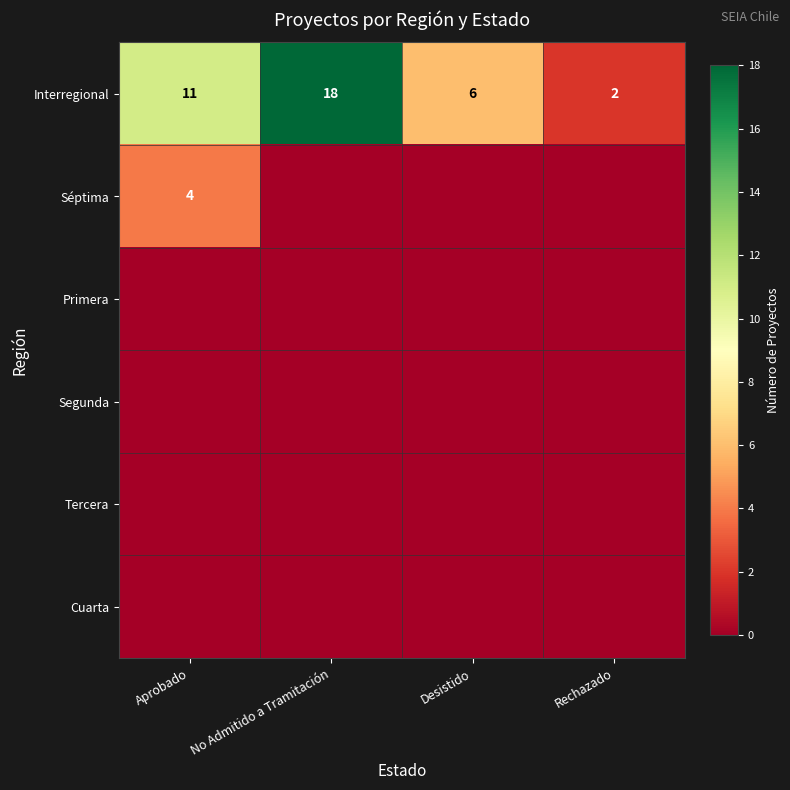

What is the difference between the maximum and second lowest values in the Interregional series?

12